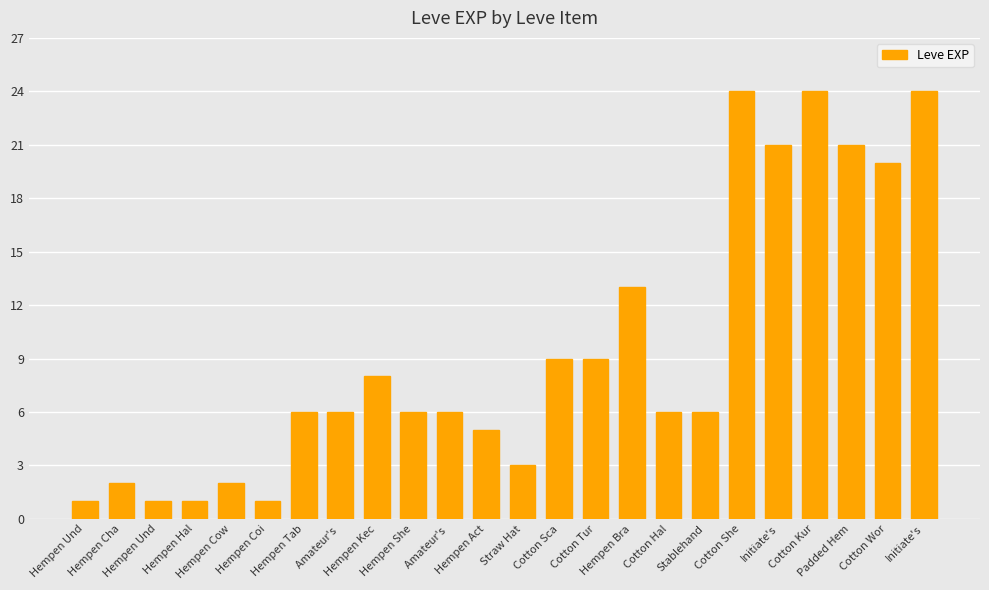

How many data points does each series have?

24